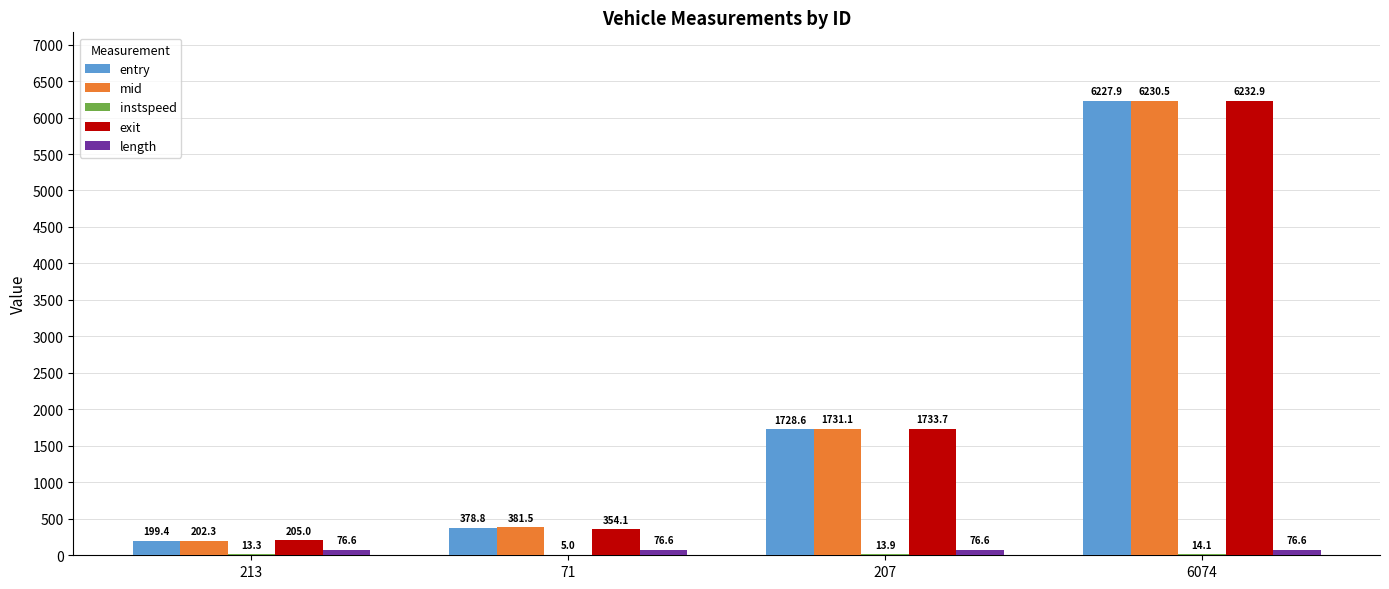

What is the sum of all exit values?

8525.7